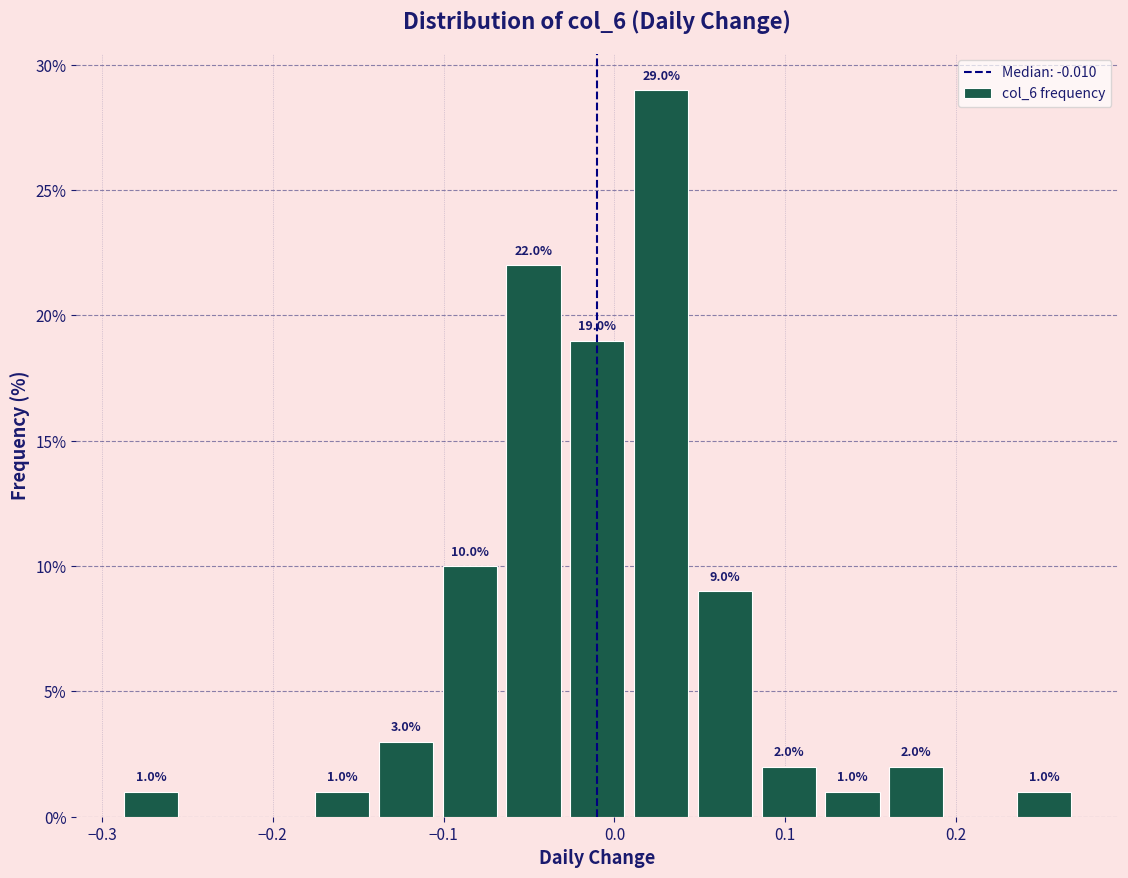

Read against the x-axis, roughly where is the centre of the tallest bar?

0.03